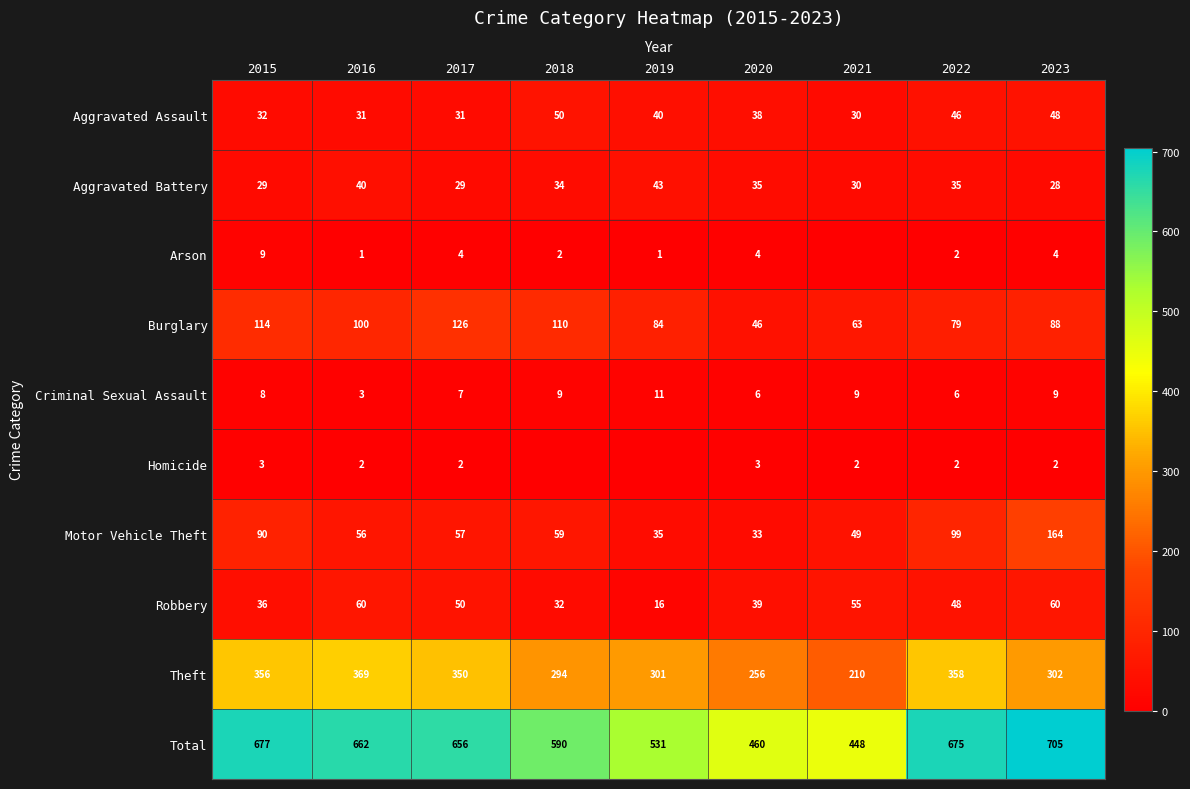

Which category has the lowest value in the Total series?

2021